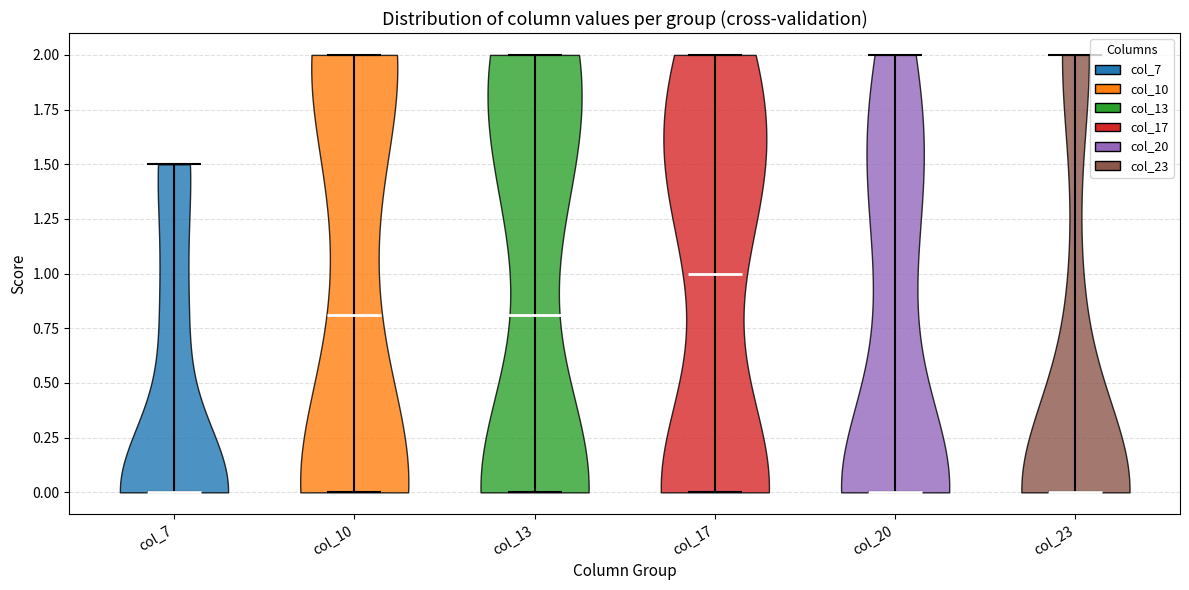

Reading left to right, read every violin against the y-axis: where its median line is, and the lowest and highest points it reaches. The values are not printed on the chart, so give them approximately, as read against the axis.

col_7: median line 0.0, lowest point 0.0, highest point 1.5
col_10: median line 0.8, lowest point 0.0, highest point 2.0
col_13: median line 0.8, lowest point 0.0, highest point 2.0
col_17: median line 1.0, lowest point 0.0, highest point 2.0
col_20: median line 0.0, lowest point 0.0, highest point 2.0
col_23: median line 0.0, lowest point 0.0, highest point 2.0